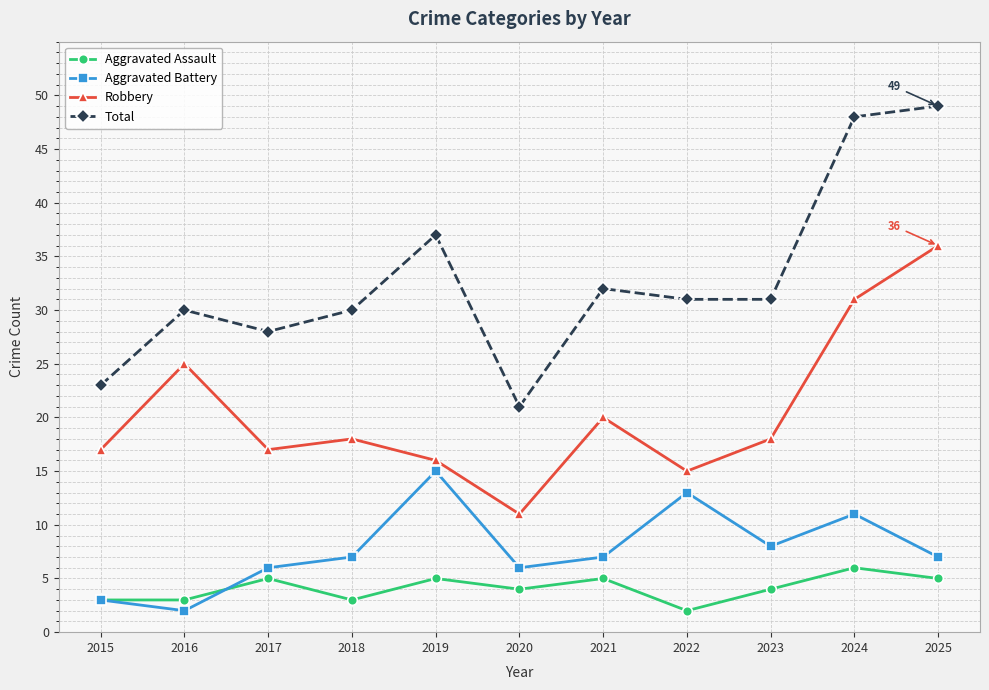

True or false: Aggravated Assault and Total cross at least once.

False